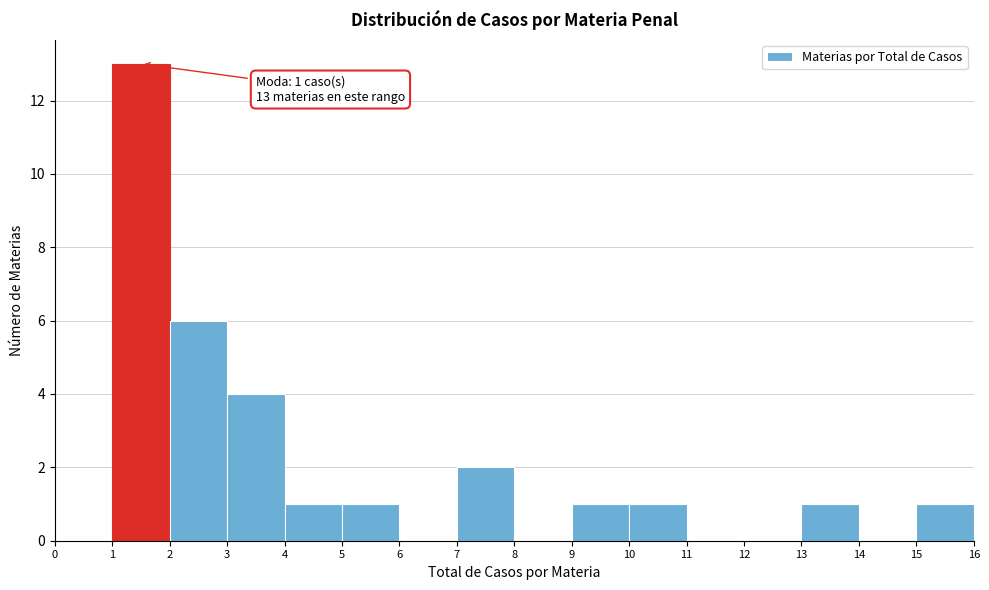

Over which range of the x-axis is the bar tallest?

1 to 2